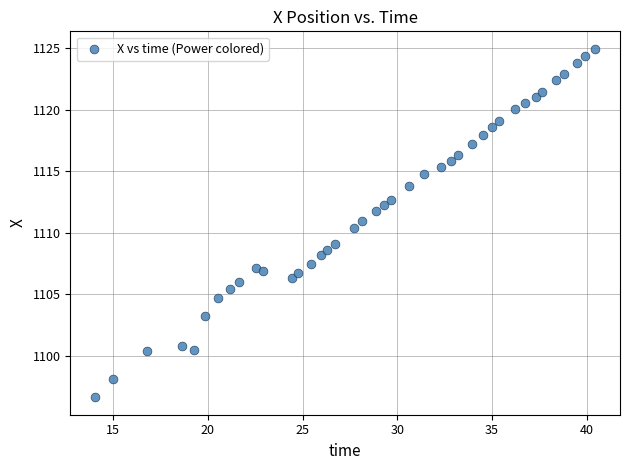

What Y value in the scatter plot is closest to 1110?

1110.4